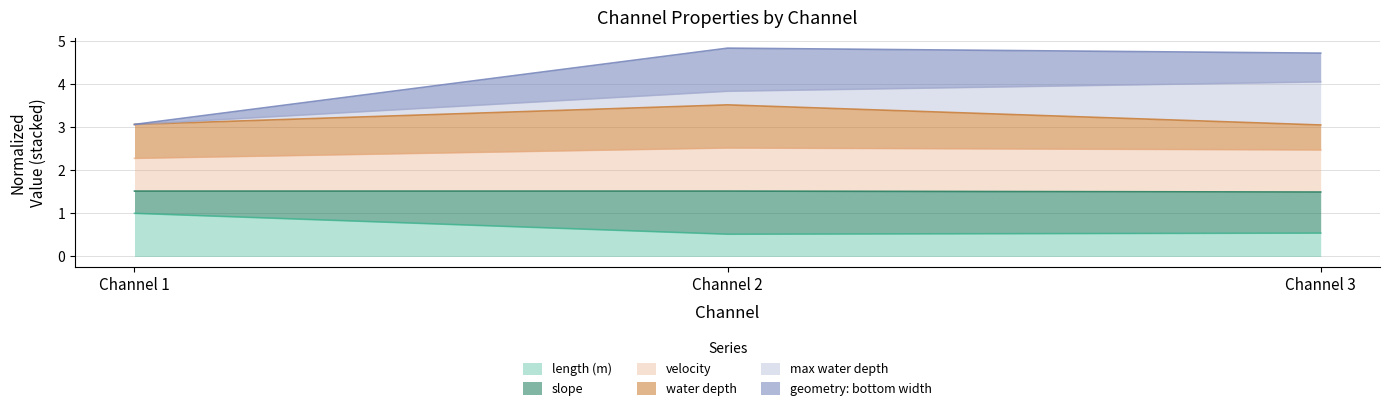

Is the value of velocity at Channel 3 greater than the value of slope at Channel 3?

No